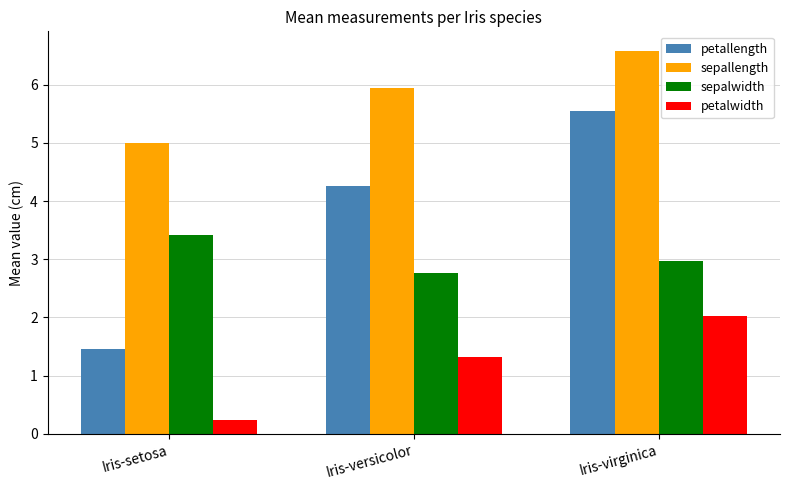

How many bars are there in total?

12